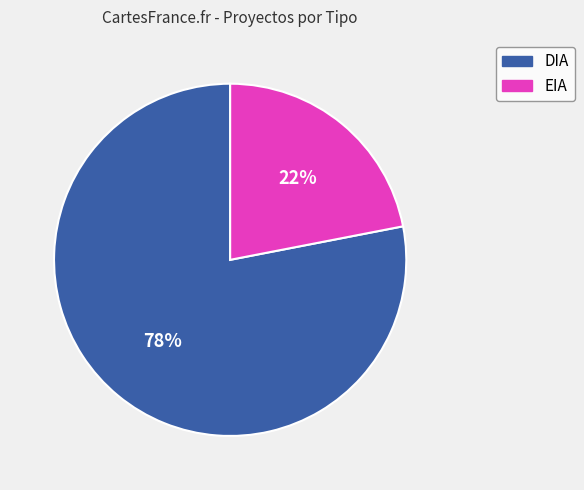

To the nearest percent, what portion does DIA represent?

78%